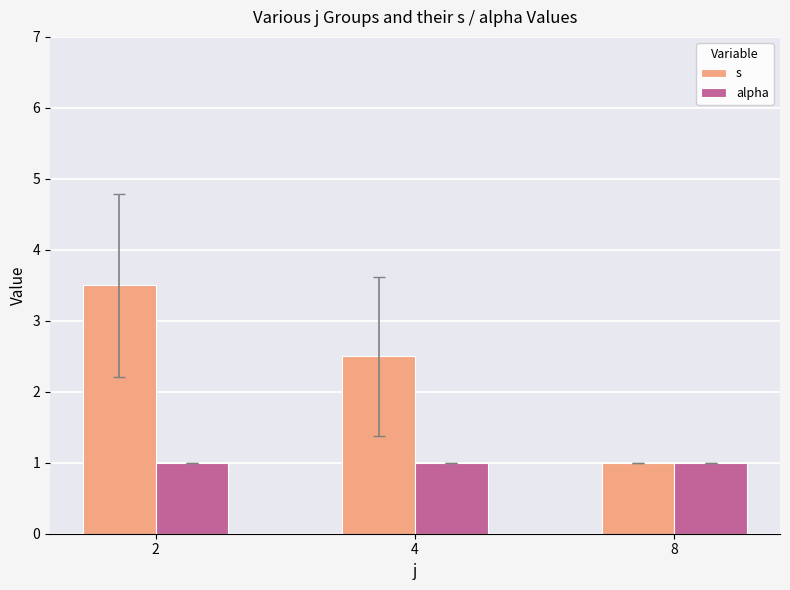

What is the maximum value for s?

3.5